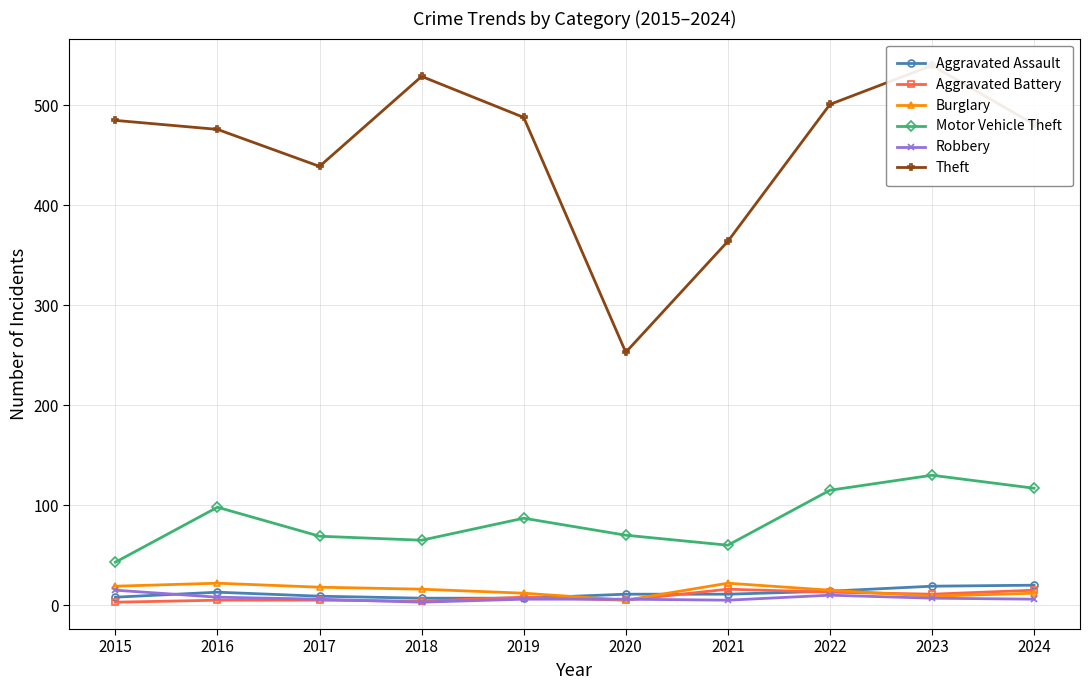

Which series has the largest range (max minus min)?

Theft